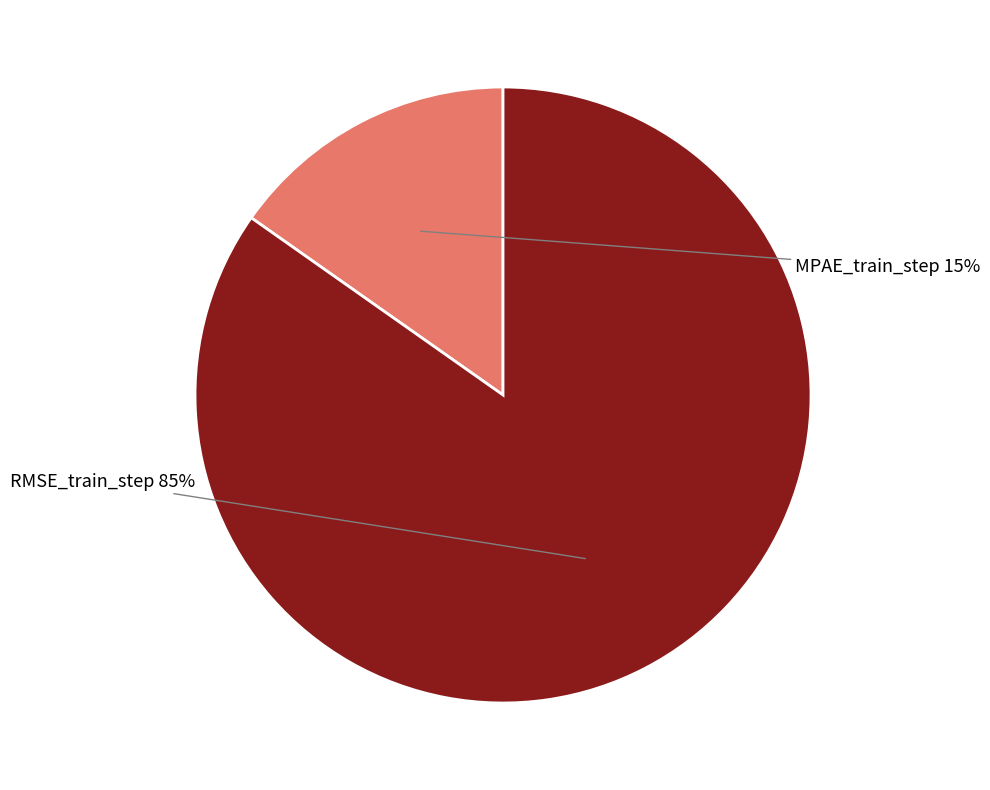

What percentage is the RMSE_train_step slice, to the nearest percent?

85%